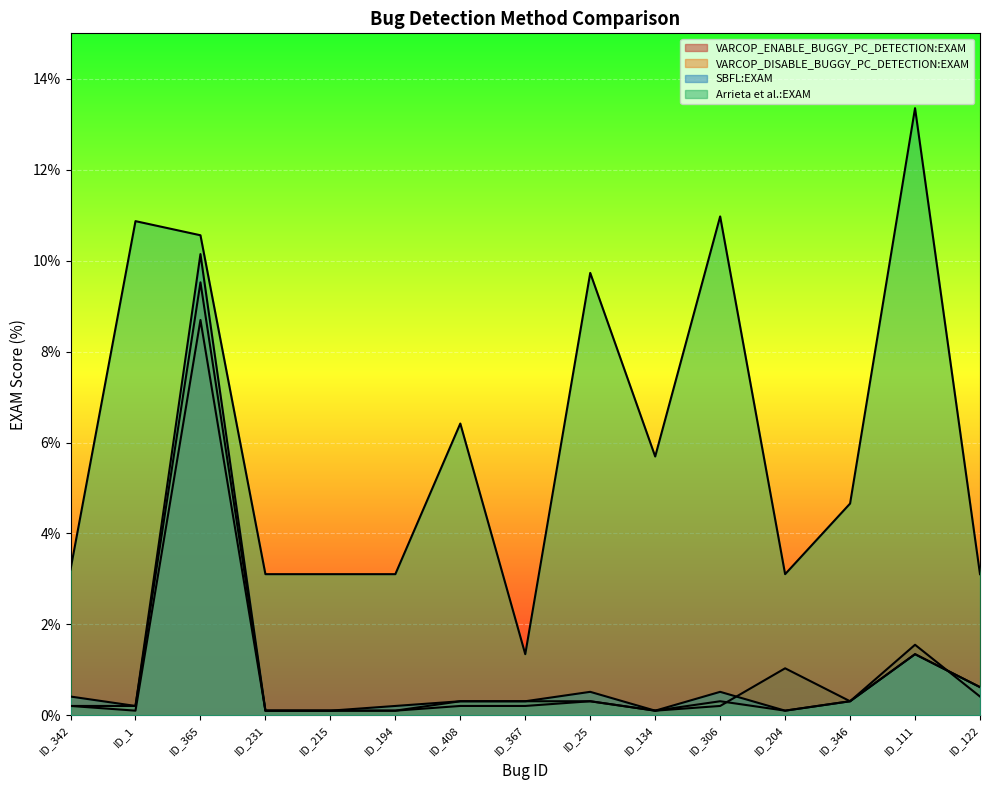

How many lines are shown in the chart?

4